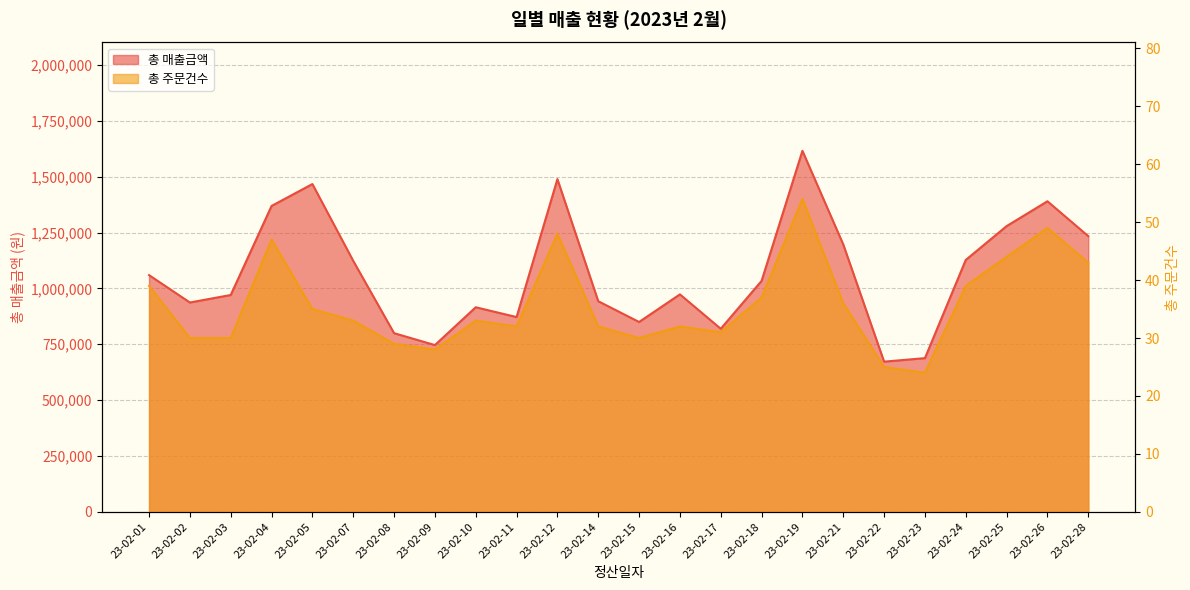

What is the difference between the maximum and minimum values in the 총 매출금액 series?

943800